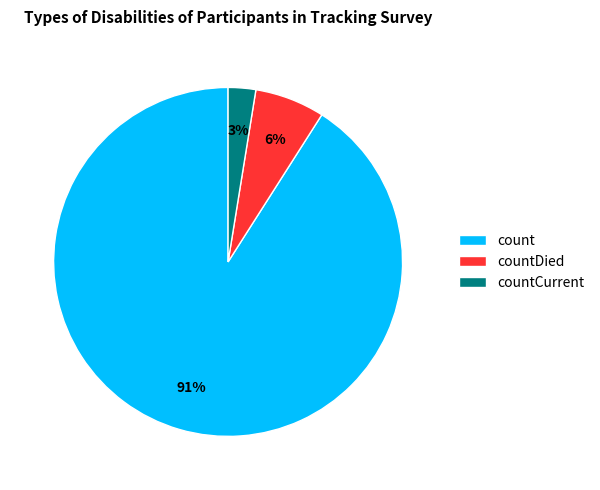

Which category has the smallest portion of the pie?

countCurrent